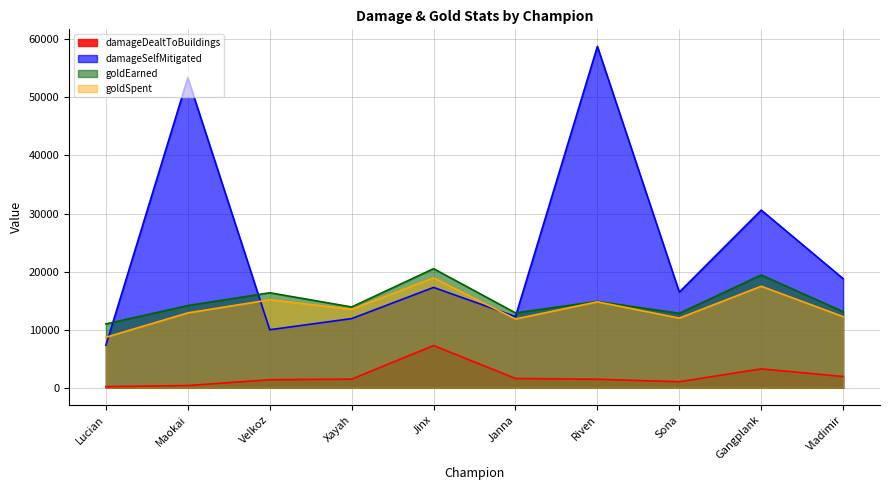

Is it true that goldEarned equals 20505 at Jinx?

True